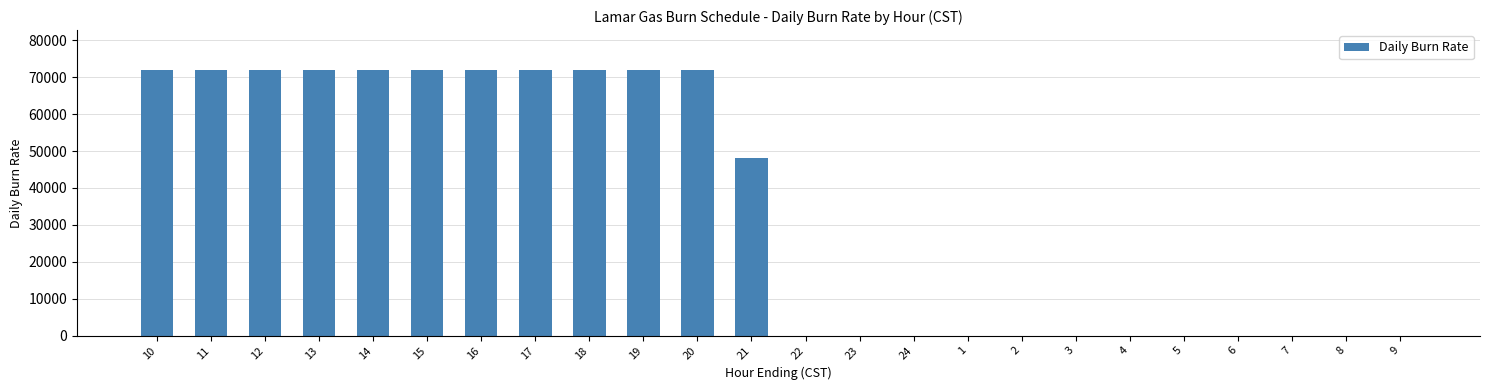

Are the bars grouped side by side (vs. stacked)?

No